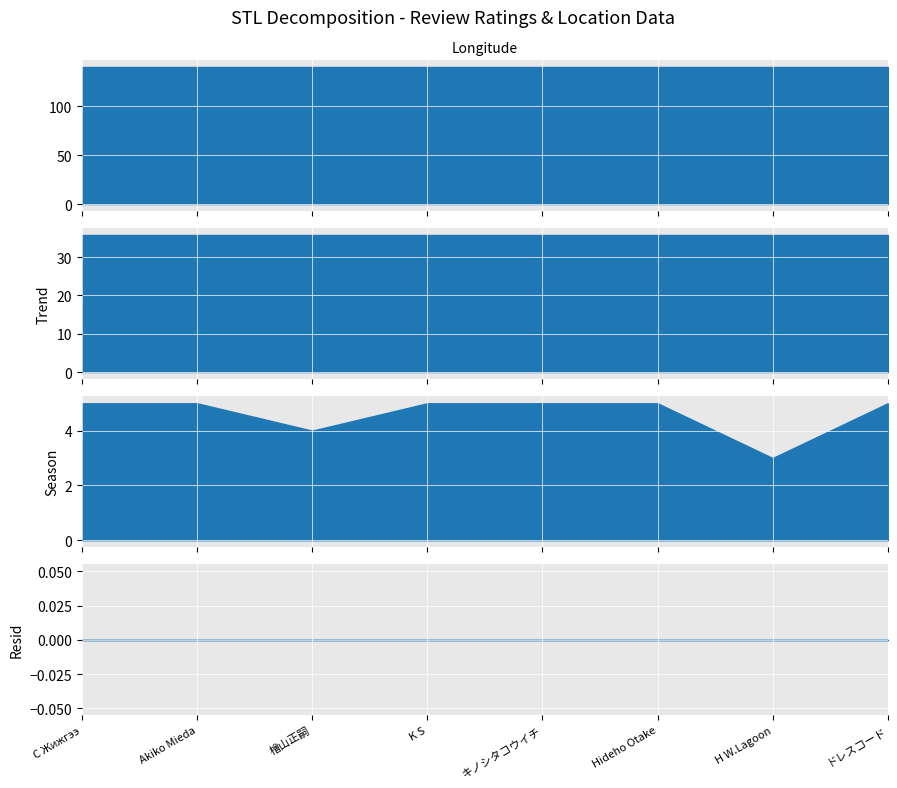

How many lines are shown in the chart?

2